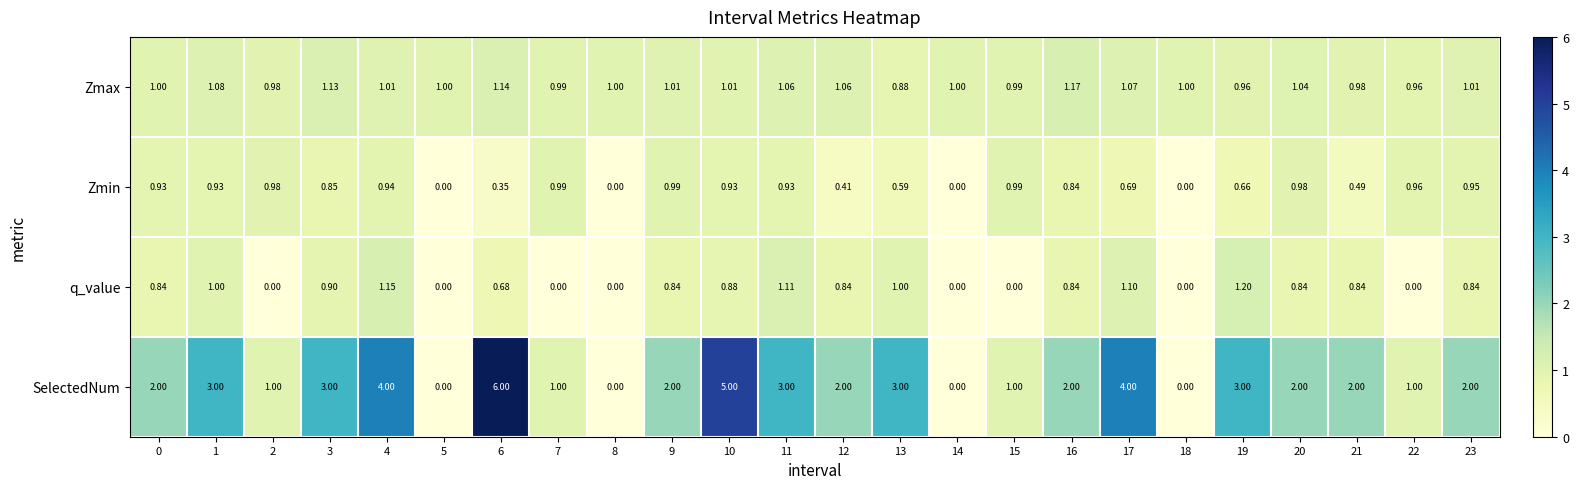

Between 11 and 13, which series saw the biggest shift?

Zmin